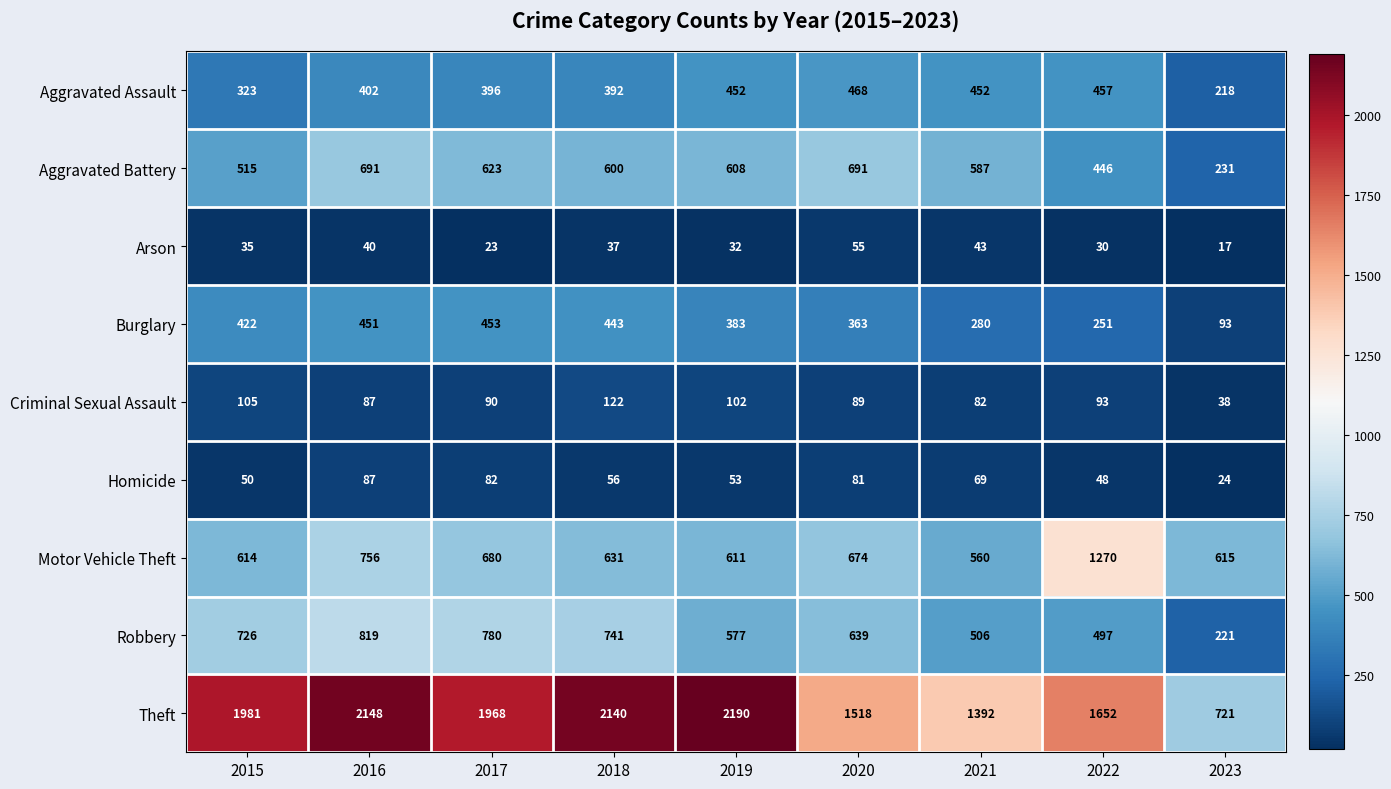

What is the difference between the second highest and second lowest values in the Criminal Sexual Assault series?

23